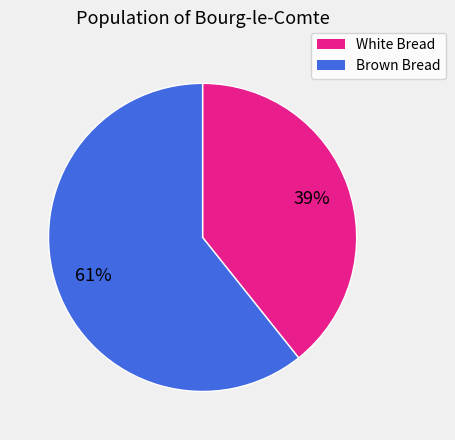

Count the number of slices in the pie.

2